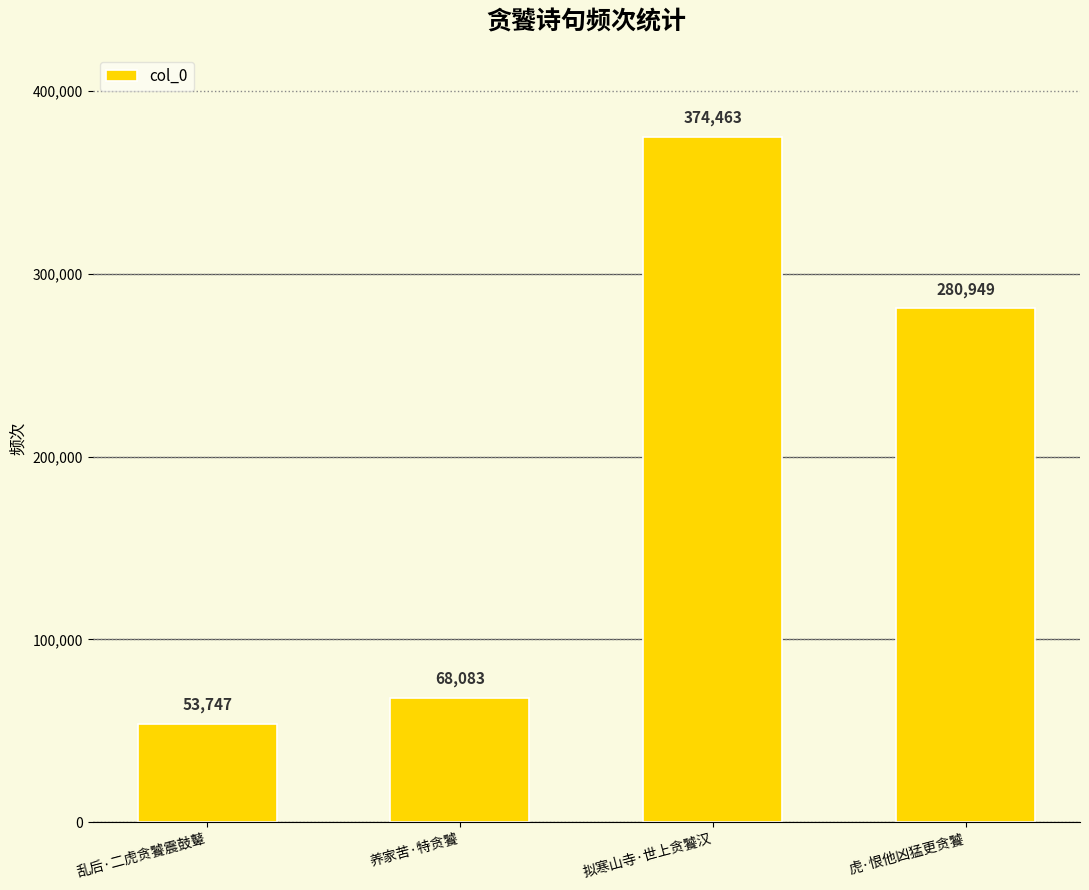

Reading right to left, transcribe all the data shown in this chart.

虎·恨他凶猛更贪饕=280949	拟寒山寺·世上贪饕汉=374463	养家苦·特贪饕=68083	乱后·二虎贪饕震鼓鼙=53747